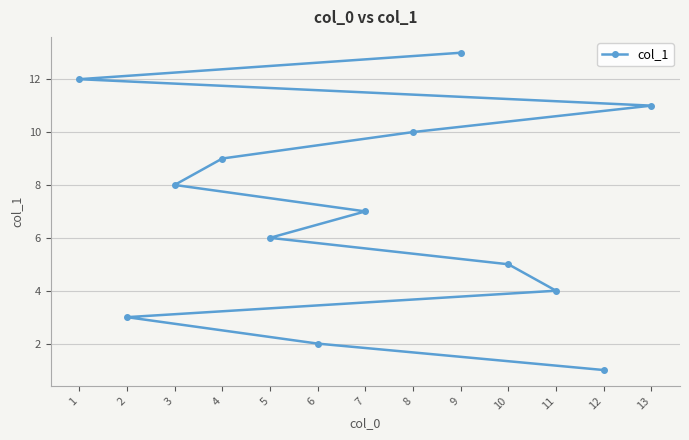

Is it true that the value at 6 is 1?

False